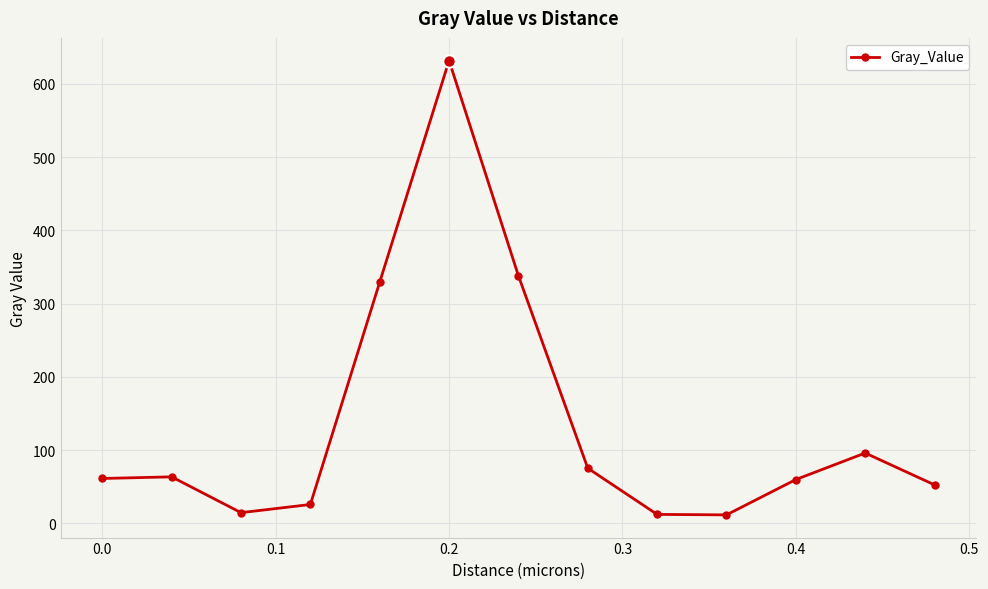

What is the maximum value shown in the chart?

631.8